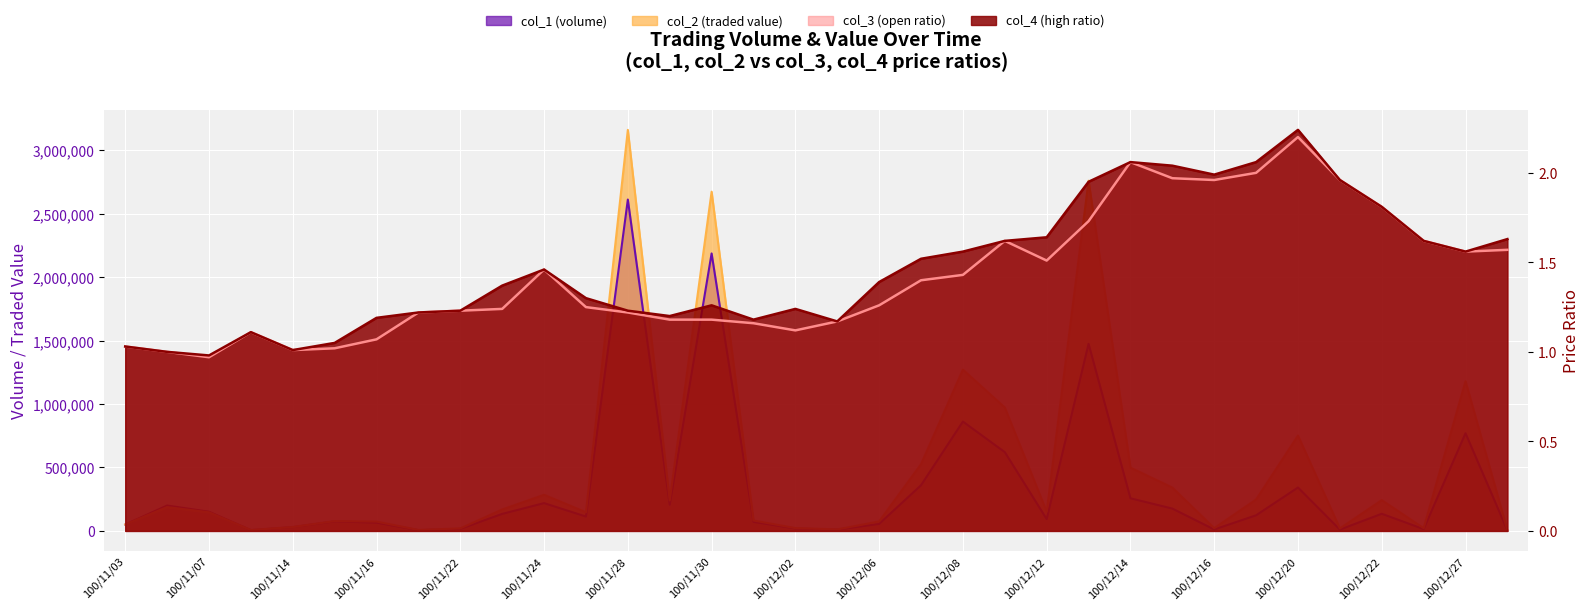

How many values in the col_1 (volume) series are below 123000?

17